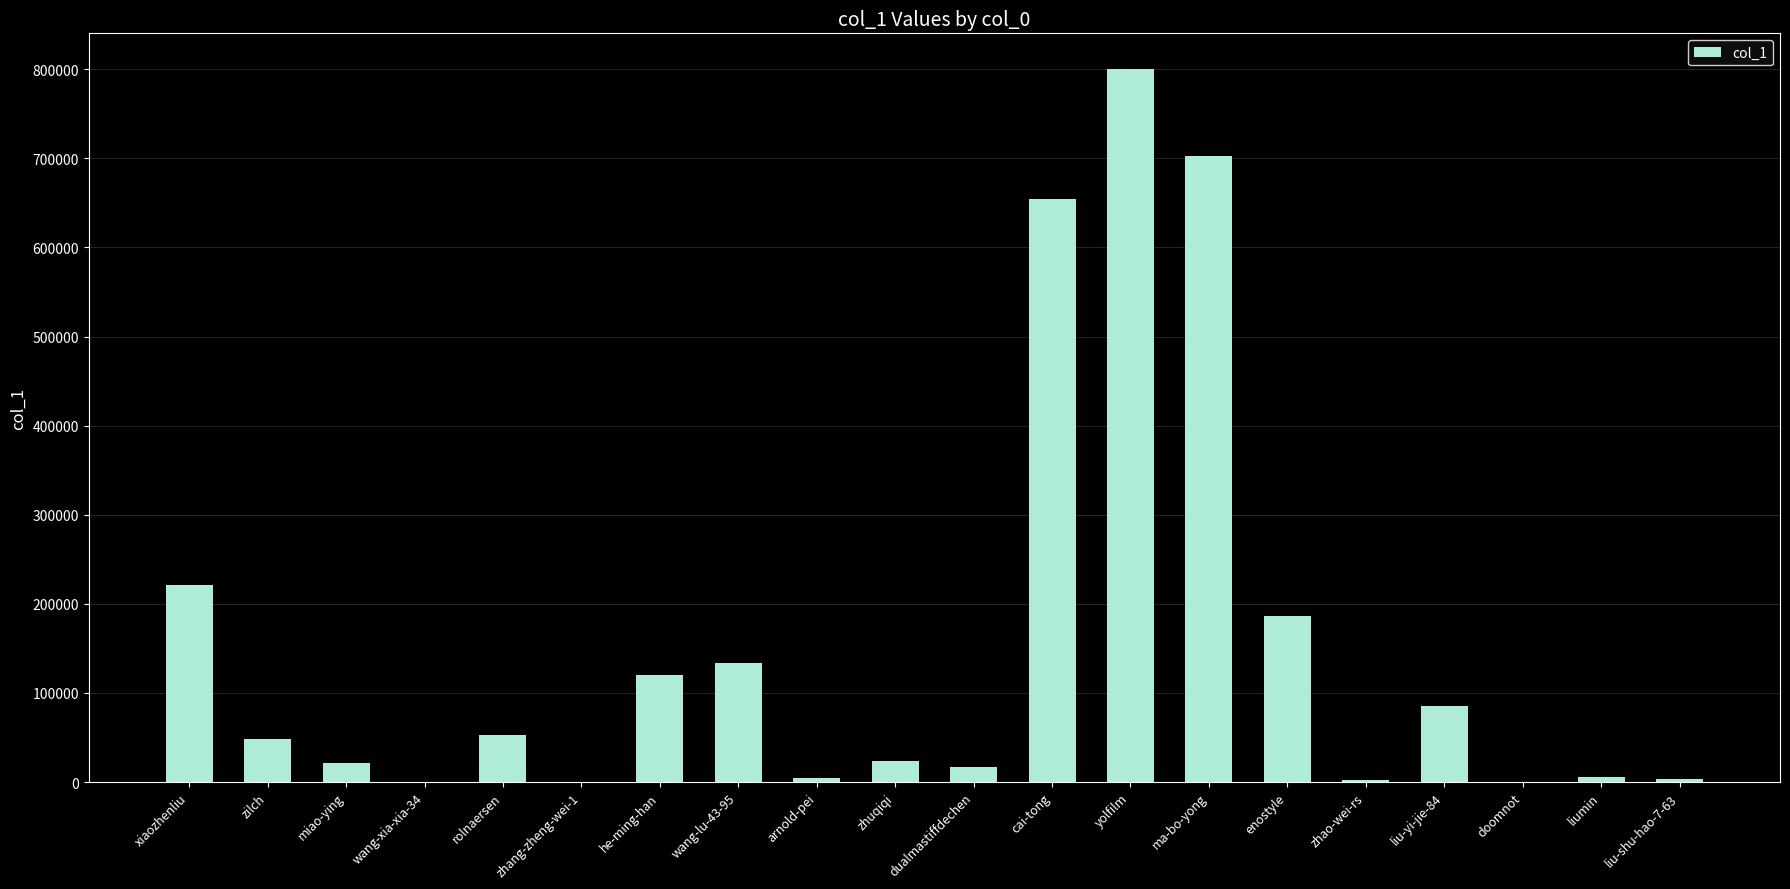

At which label is the value closest to 400196?

xiaozhenliu